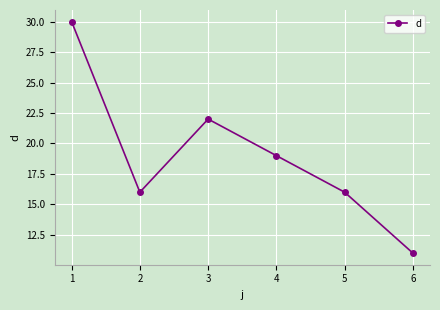

The chart shows a value of 27 at 5. True or false?

False